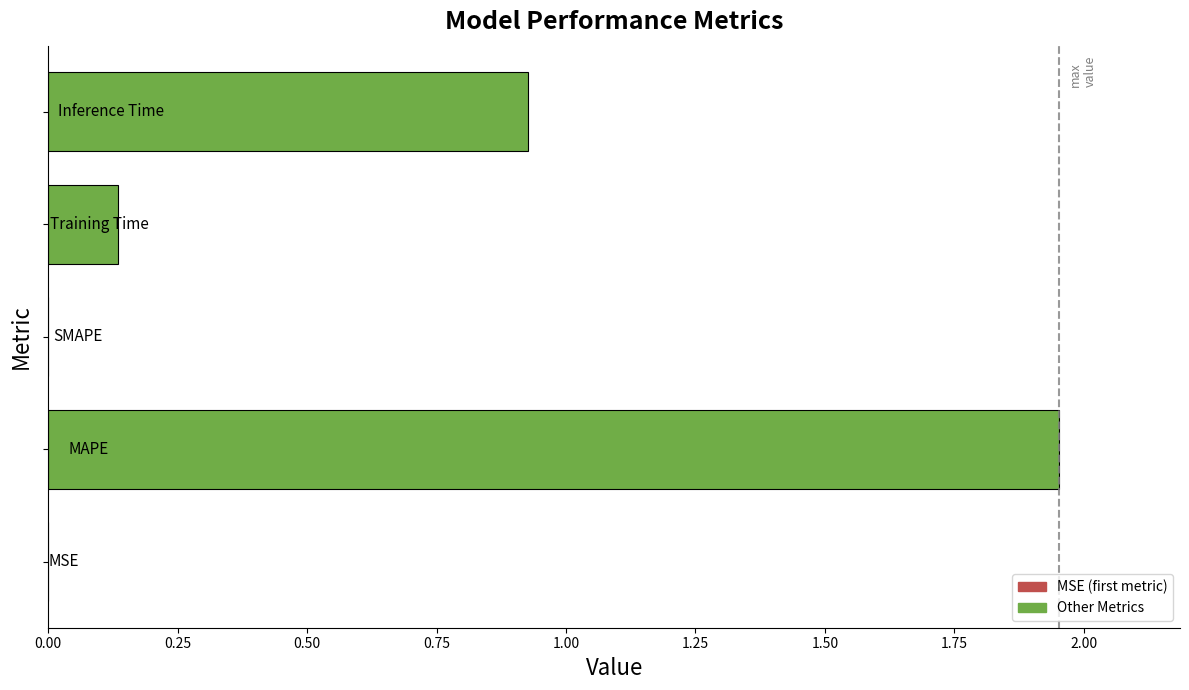

How many series are shown in this chart?

1